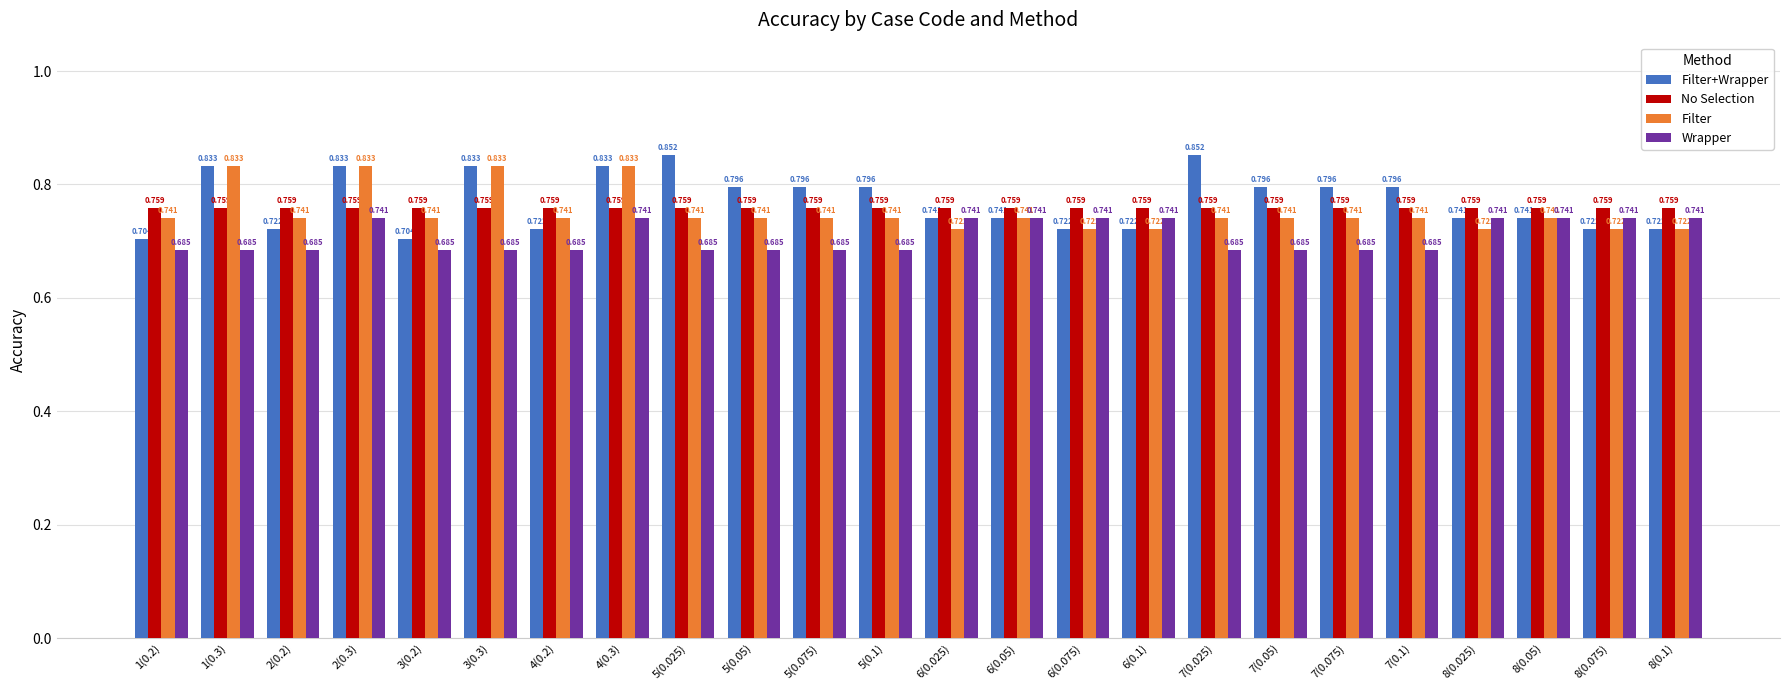

What position from the right is 4(0.3)?

17